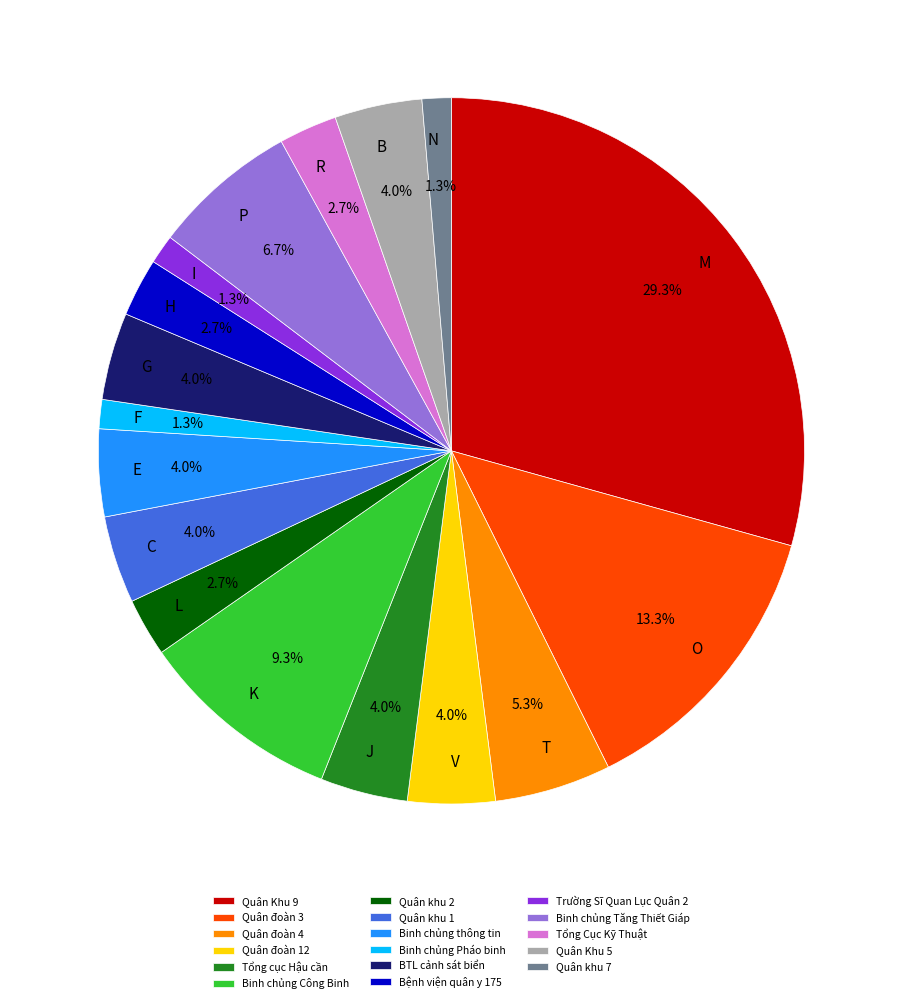

Which category has the biggest portion of the pie?

Quân Khu 9